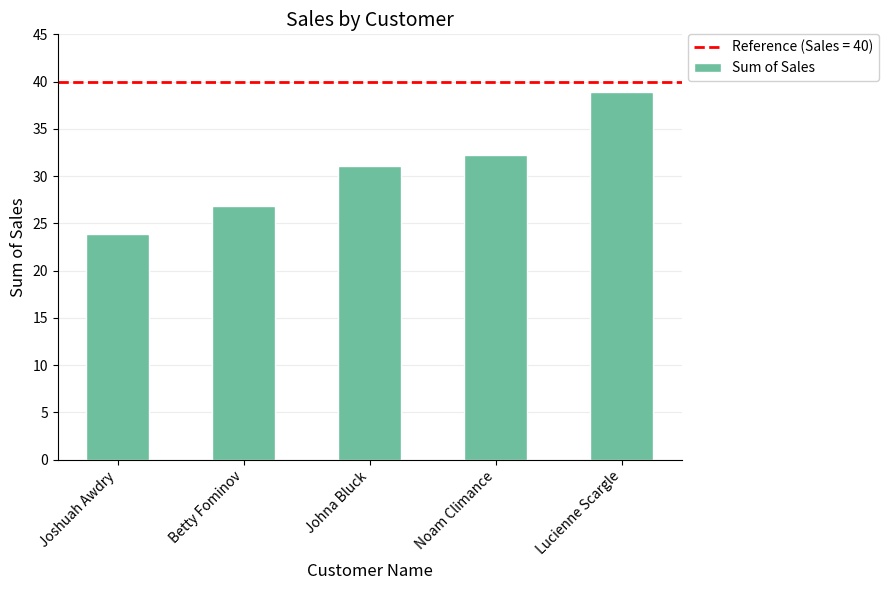

The chart shows a value of 25.8 at Lucienne Scargle. True or false?

False